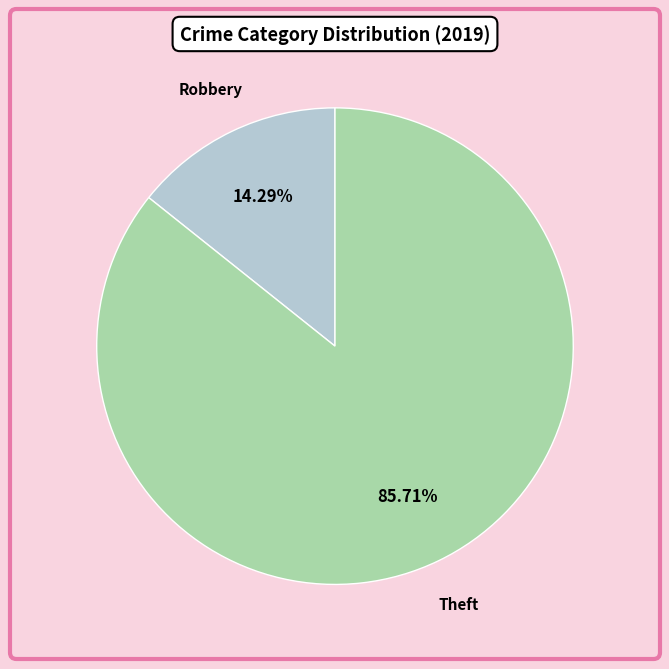

What is the largest slice in the pie chart?

Theft